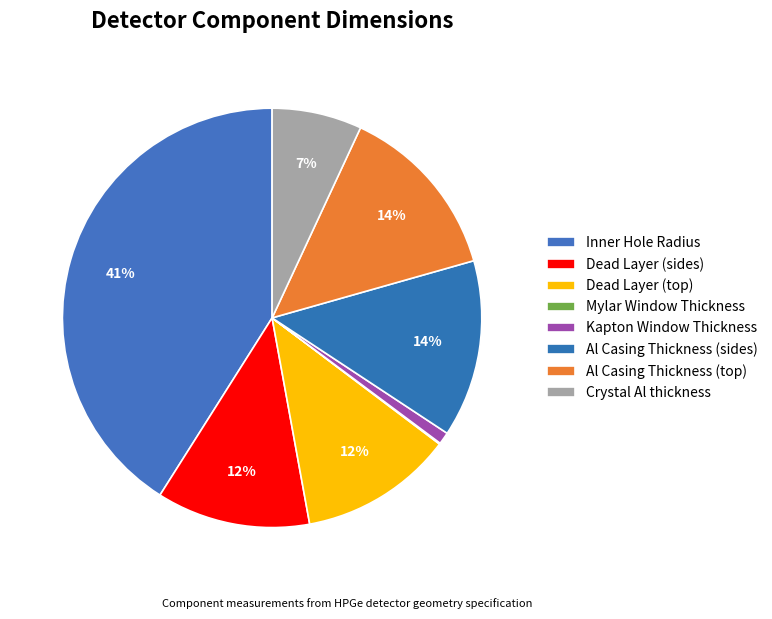

Is it true that Dead Layer (sides) is 6% of the pie?

False